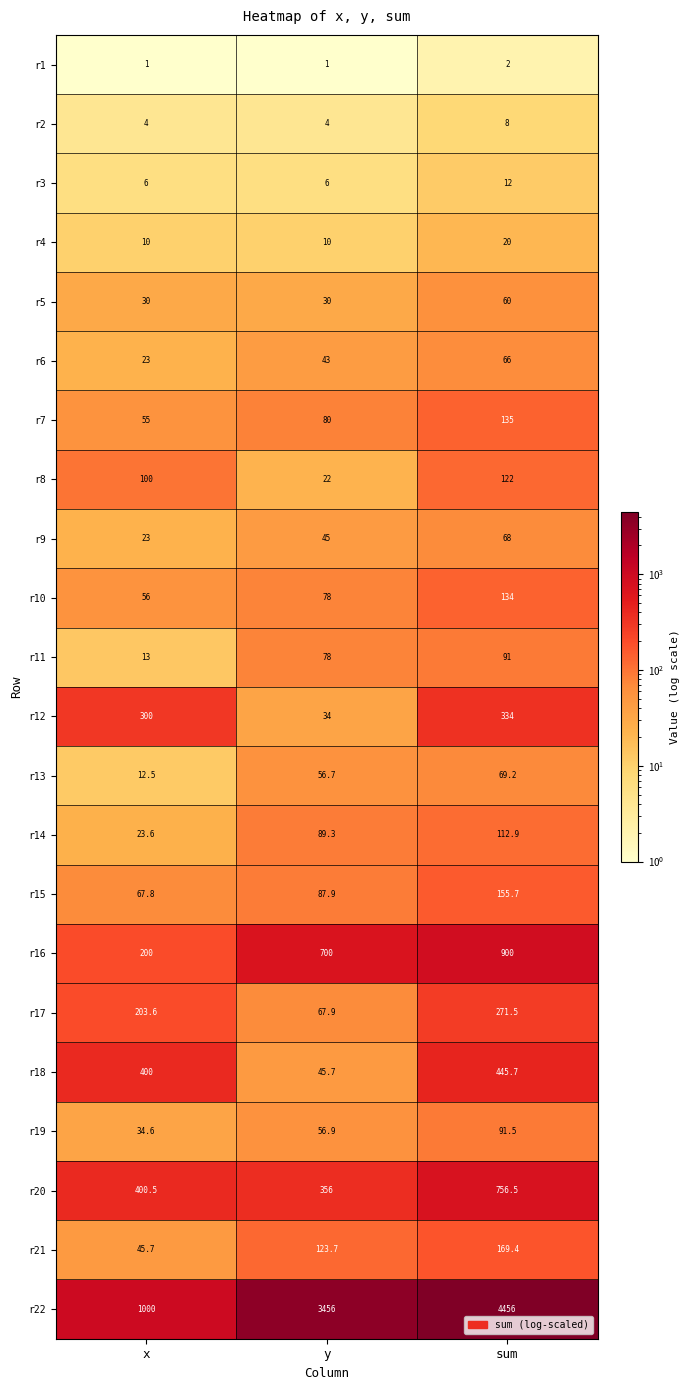

The r14 series shows 184.6 at sum. True or false?

False